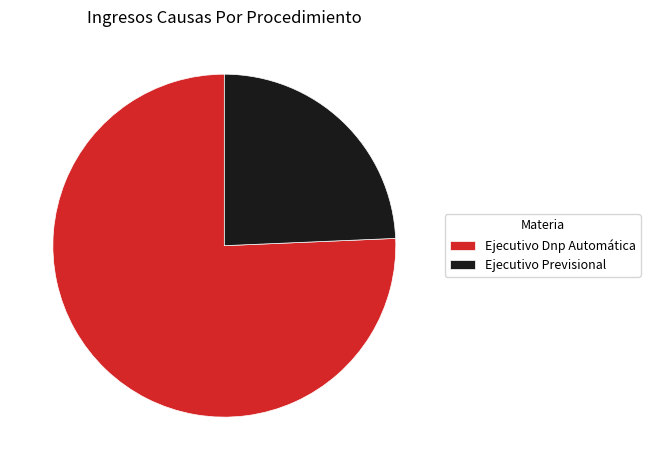

Approximately how many times larger is the value at Ejecutivo Previsional compared to Ejecutivo Dnp Automática?

0.3